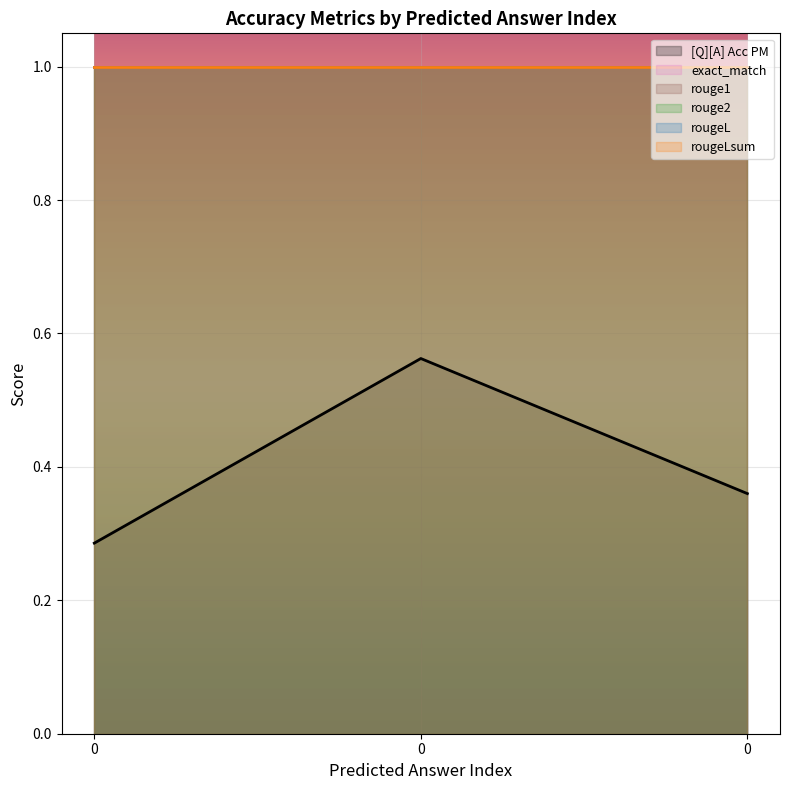

What is the minimum value for rouge2?

1.0